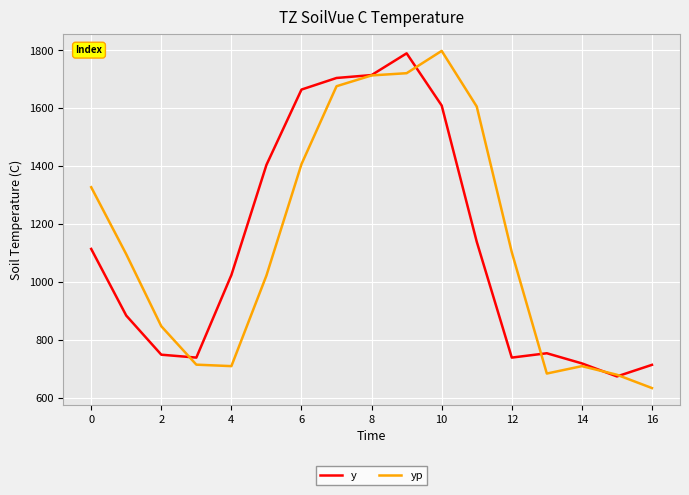

True or false: y and yp cross at least once.

True